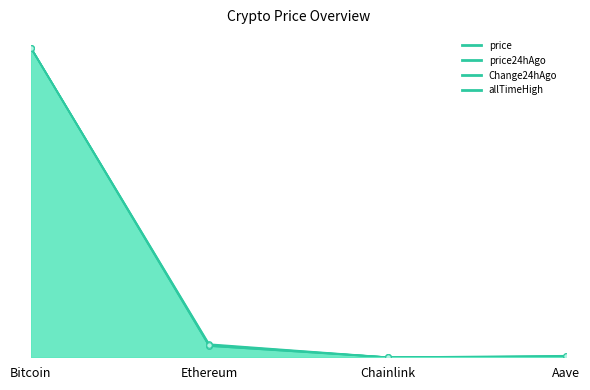

What is the difference between the maximum and minimum values in the price24hAgo series?

1.0